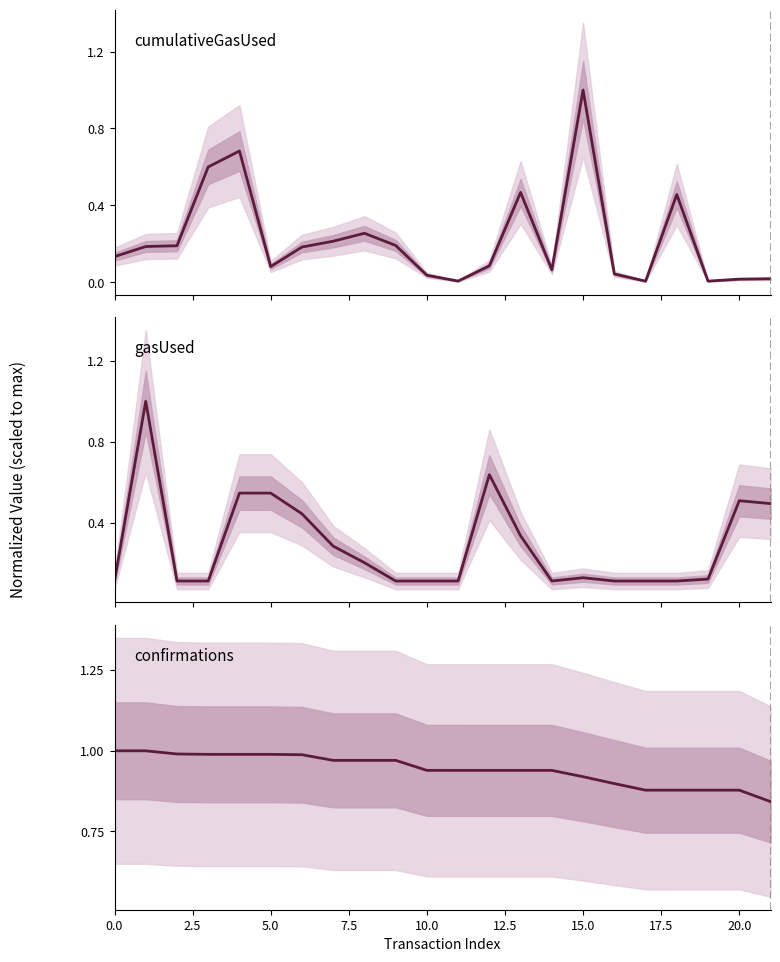

Does the chart have visible grid lines?

No